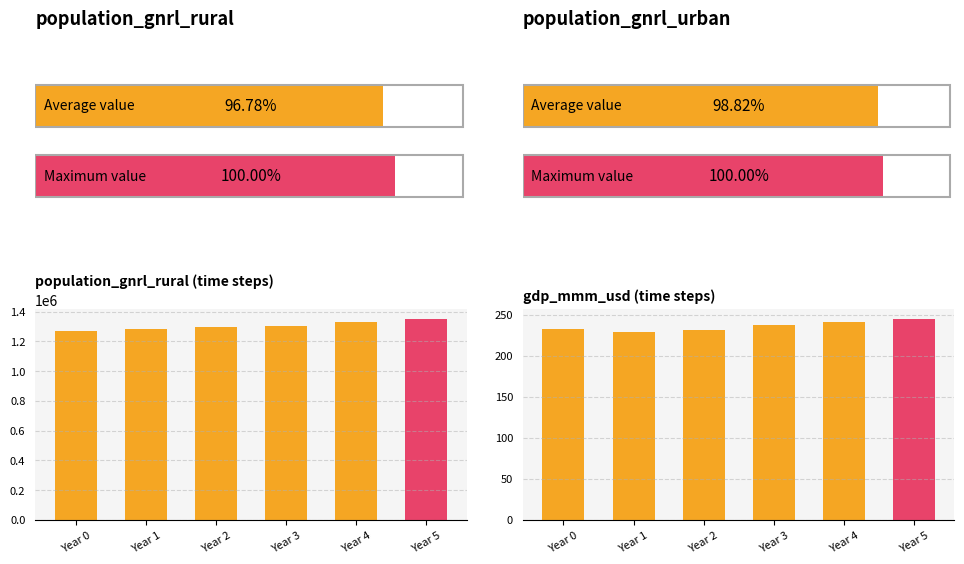

How many bars are there in each group?

2